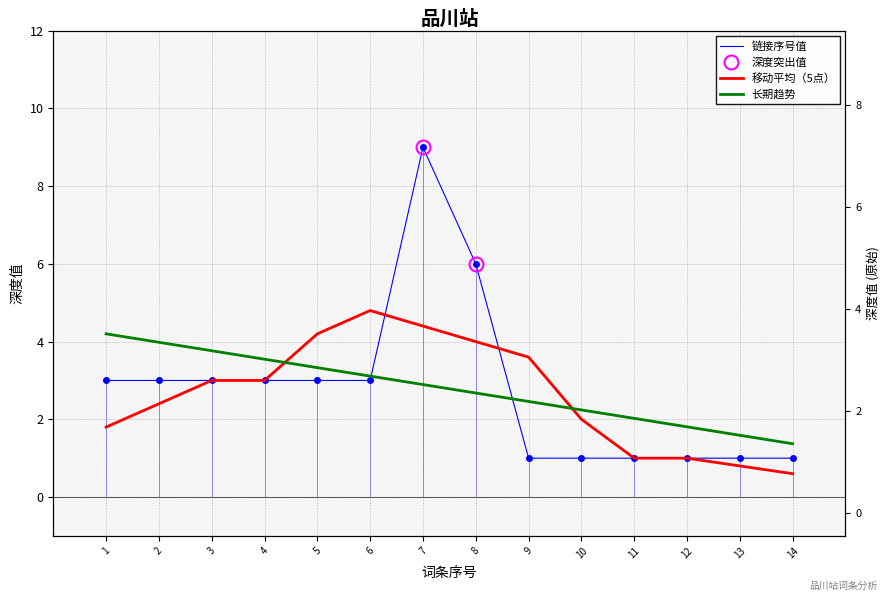

What is the greatest value displayed?

9.0